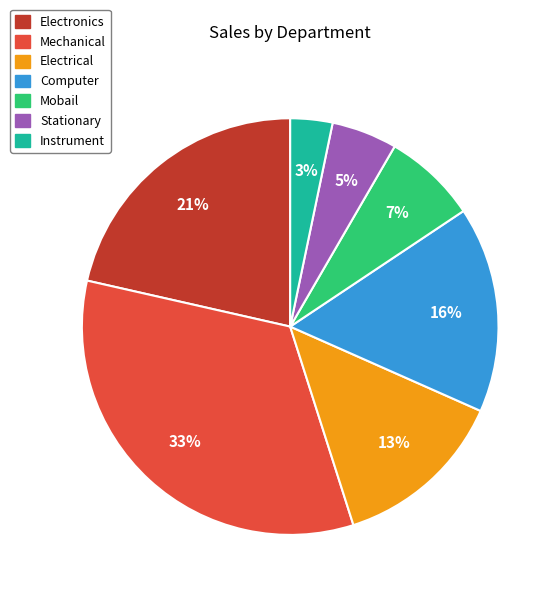

What percentage is the Stationary slice, to the nearest percent?

5%